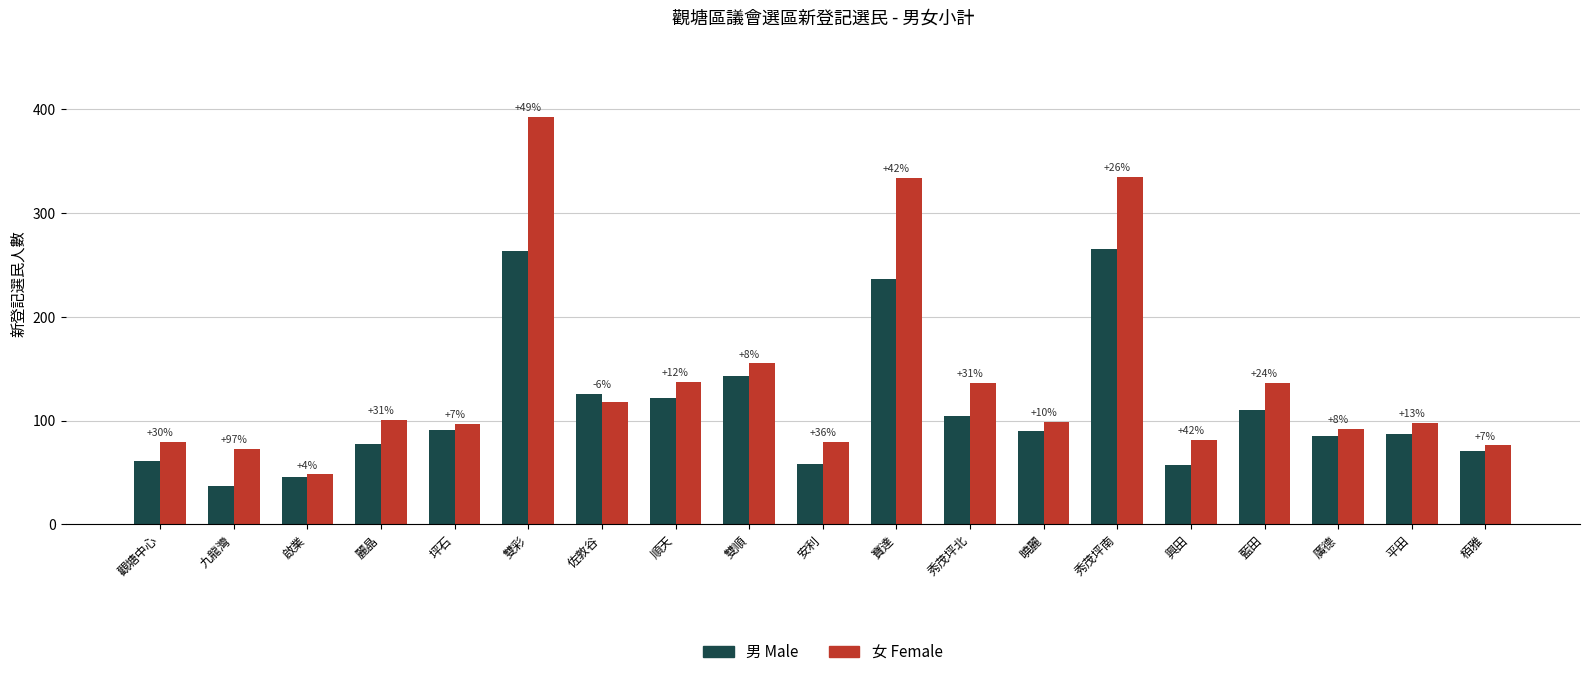

Reading left to right, transcribe all the data shown in this chart.

男 Male: 61	37	46	77	91	263	126	122	143	58	236	104	90	265	57	110	85	87	71
女 Female: 79	73	48	101	97	393	118	137	155	79	334	136	99	335	81	136	92	98	76